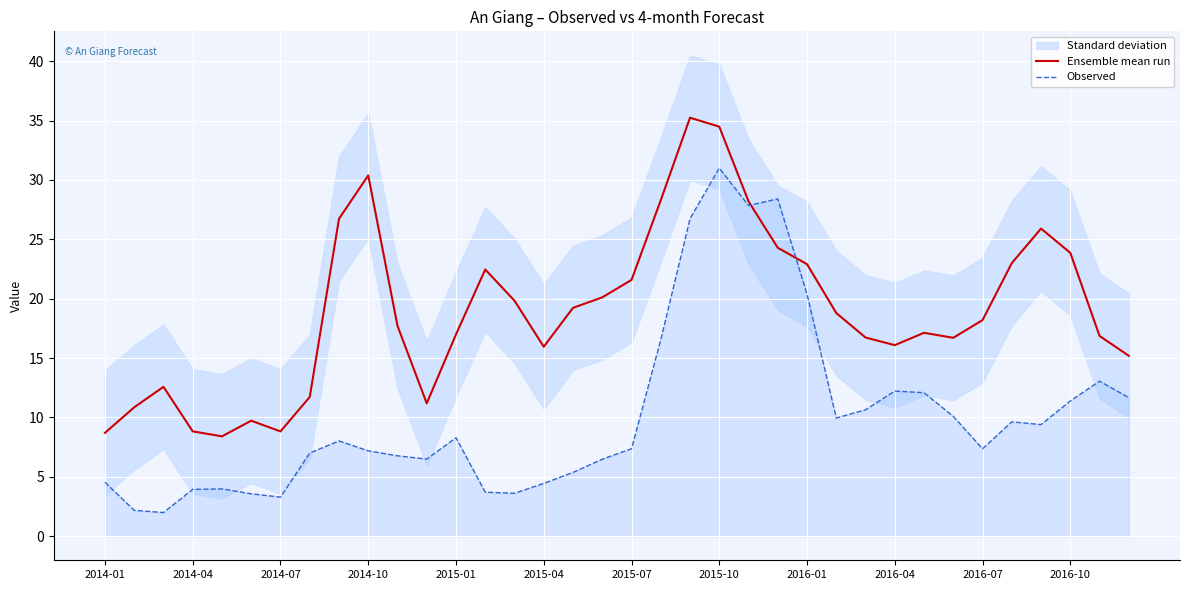

Is it true that Ensemble mean run equals 16.1 at 2016-04?

True